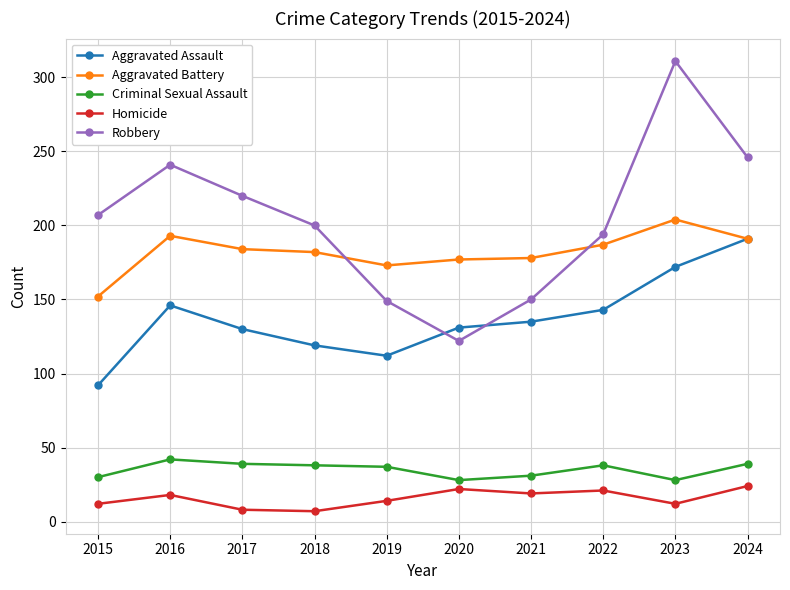

What is the difference between the maximum and minimum values in the Aggravated Assault series?

99